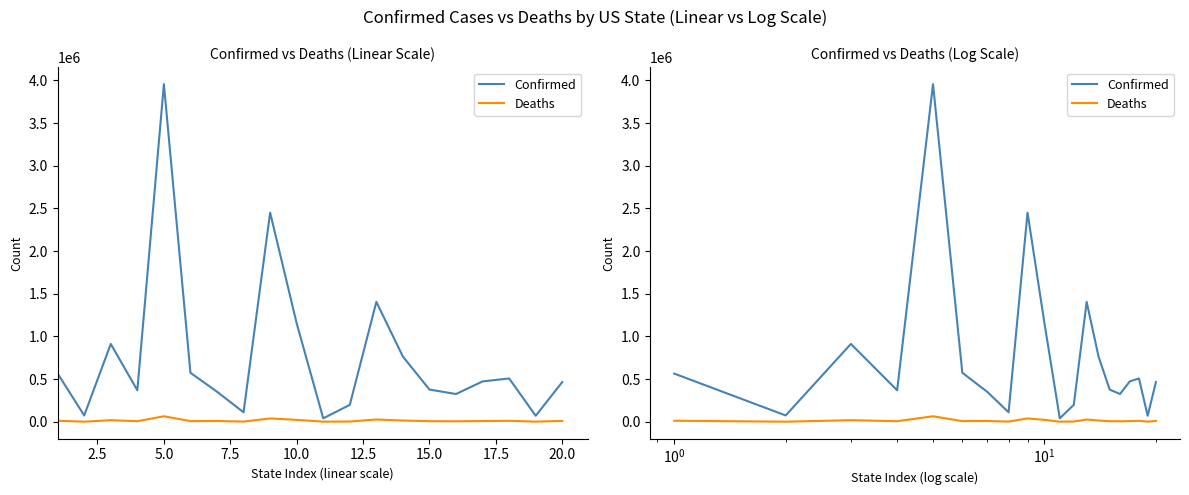

Reading left to right, transcribe all the data shown in this chart.

Confirmed: 563943	73374	911479	368466	3956204	573527	351530	110502	2450344	1153064	39649	197781	1404471	762837	376673	324726	472605	506882	69675	464735
Deaths: 11462	382	18127	6020	63731	6989	8282	1697	38388	21593	524	2179	25856	13964	6170	5199	7306	10874	887	9792